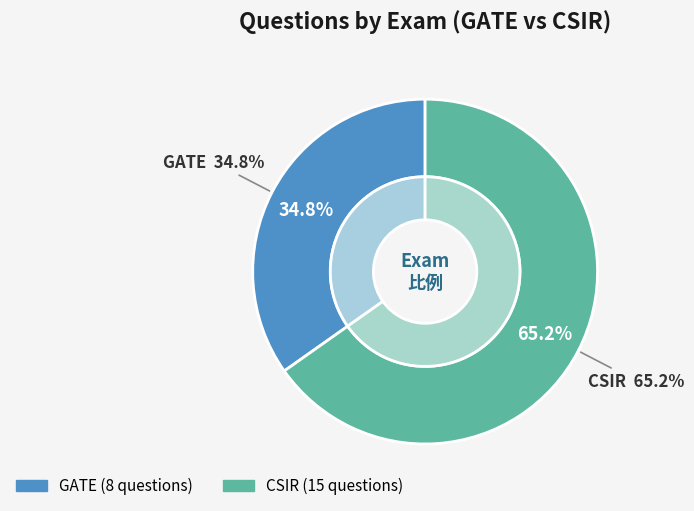

Is it true that GATE is 35% of the pie?

True